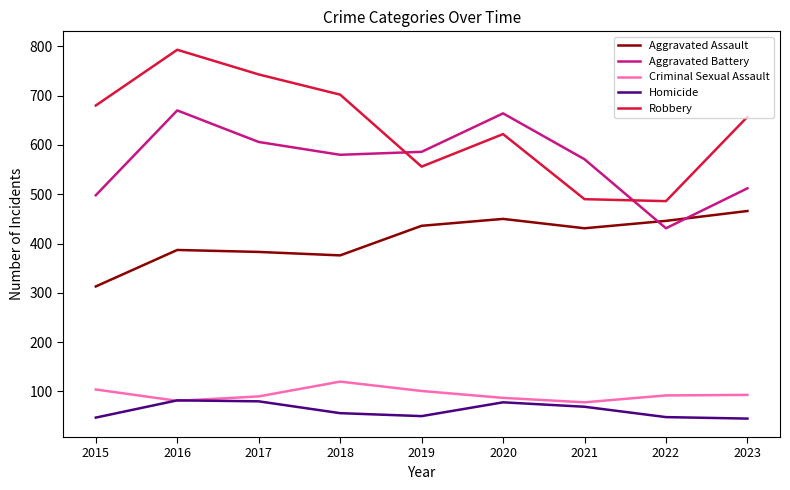

How many lines are shown in the chart?

5